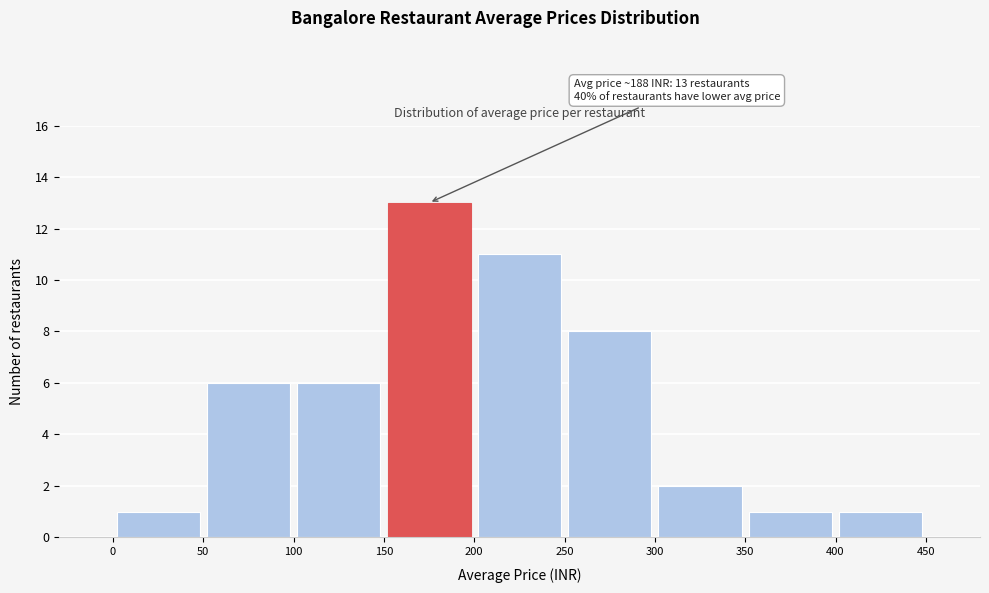

Over which range of the x-axis is the bar tallest?

150 to 200